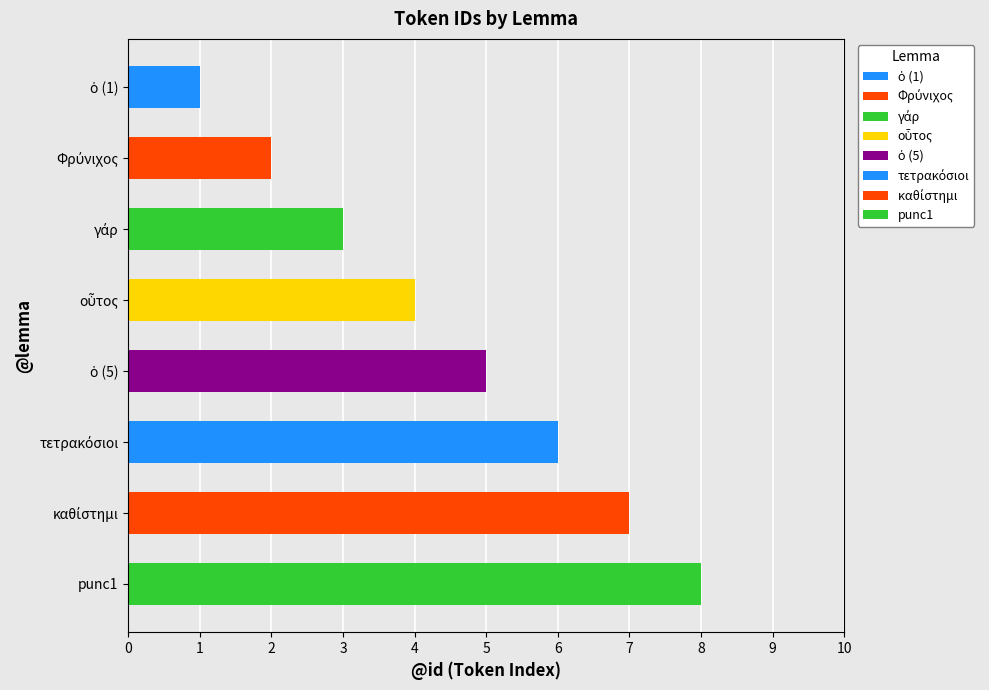

At which category does the chart reach its peak across all series?

punc1